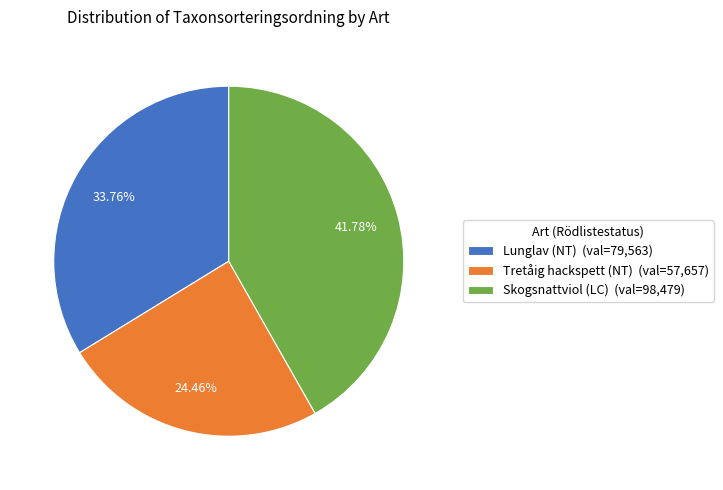

Rank the categories by value from highest to lowest.

Skogsnattviol (LC), Lunglav (NT), Tretåig hackspett (NT)